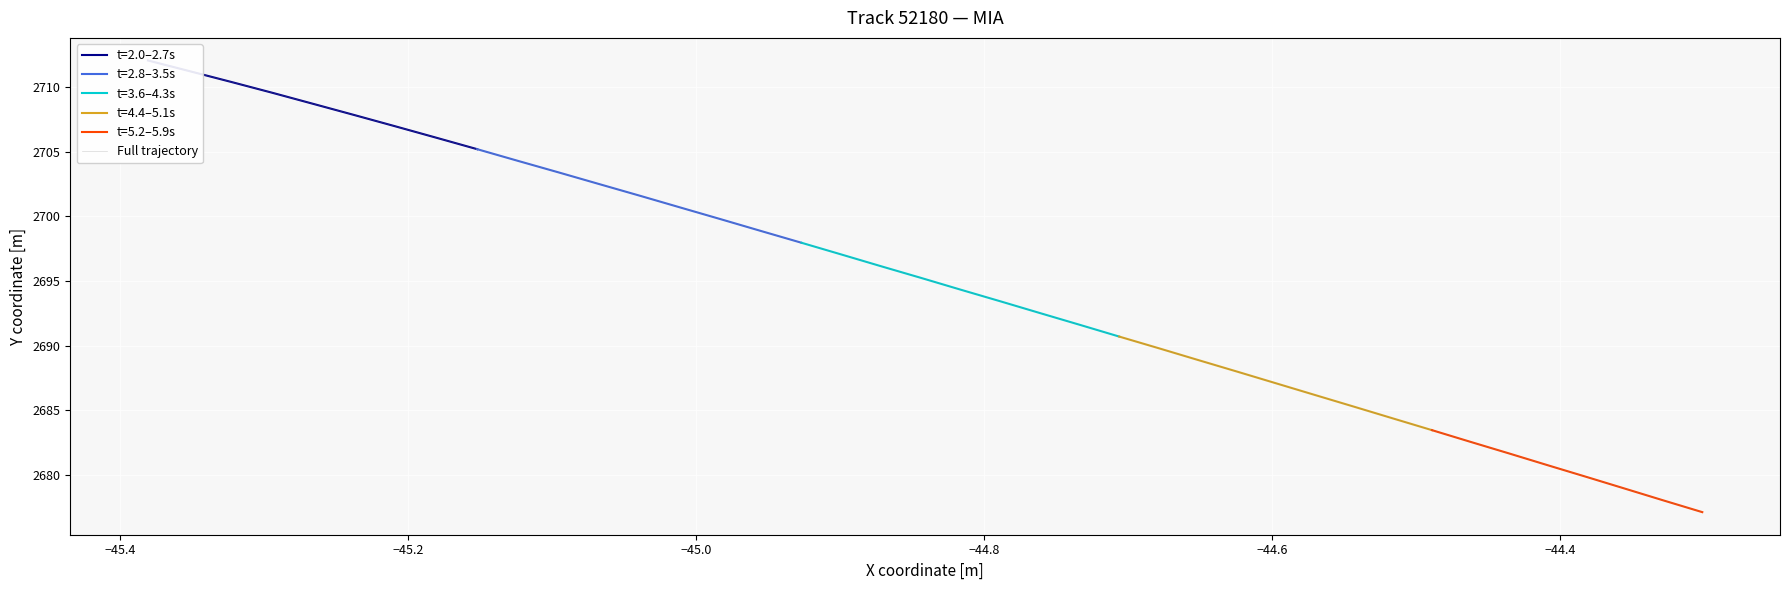

What is the maximum value shown in the chart?

2712.1